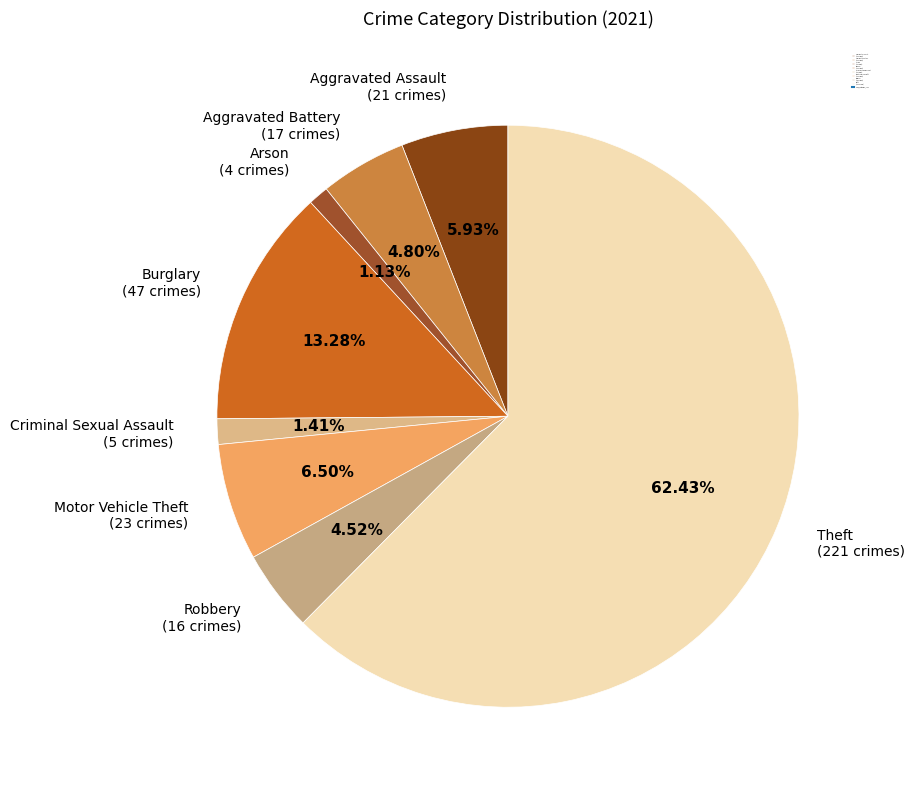

What is the total percentage of Arson and Motor Vehicle Theft?

7.6%